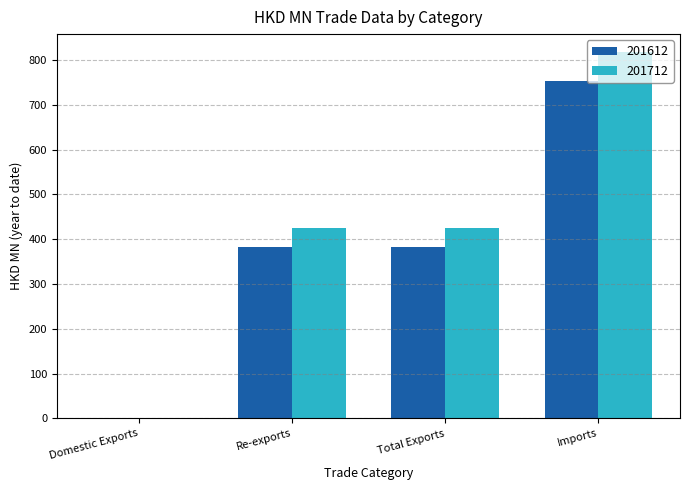

True or false: 201712 has a value of 0.5 at Domestic Exports.

True